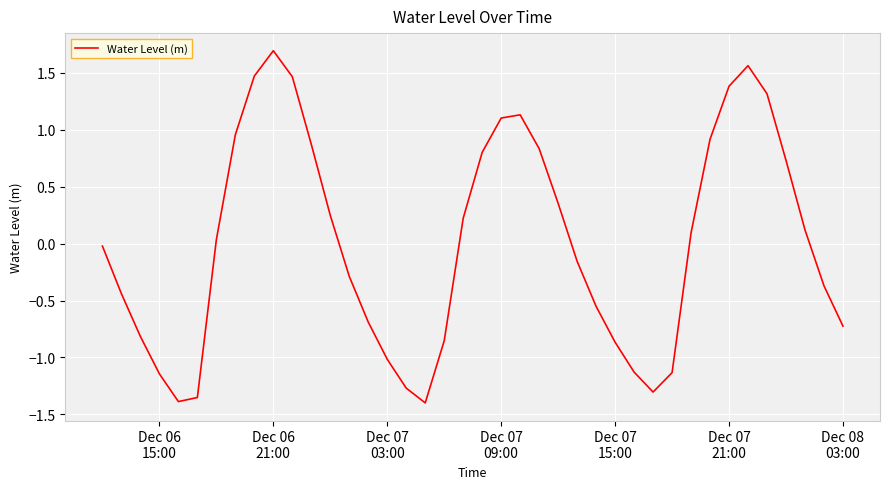

What is the difference between the maximum and minimum values?

3.1